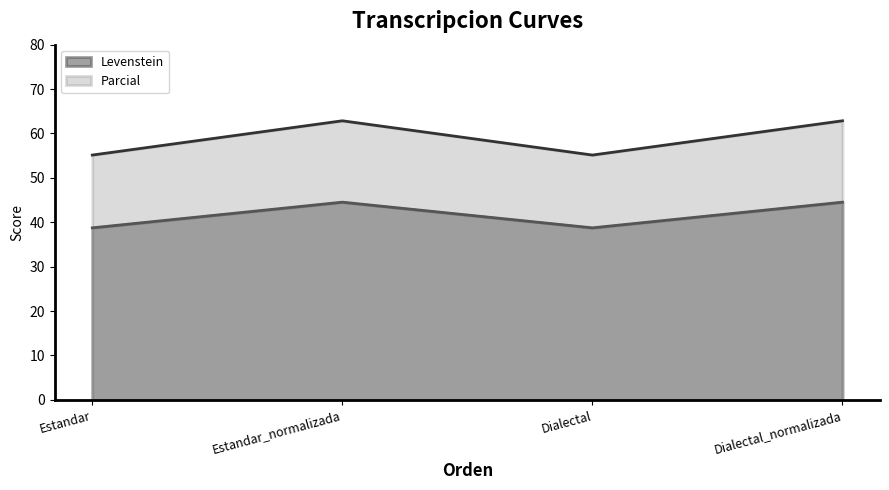

Which label corresponds to the largest value in the chart?

Estandar_normalizada